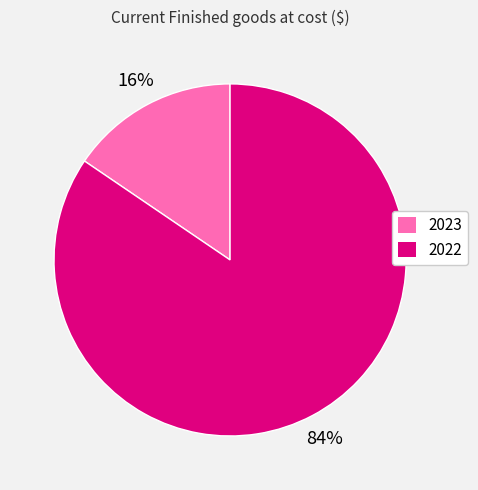

How many slices are in this pie chart?

2